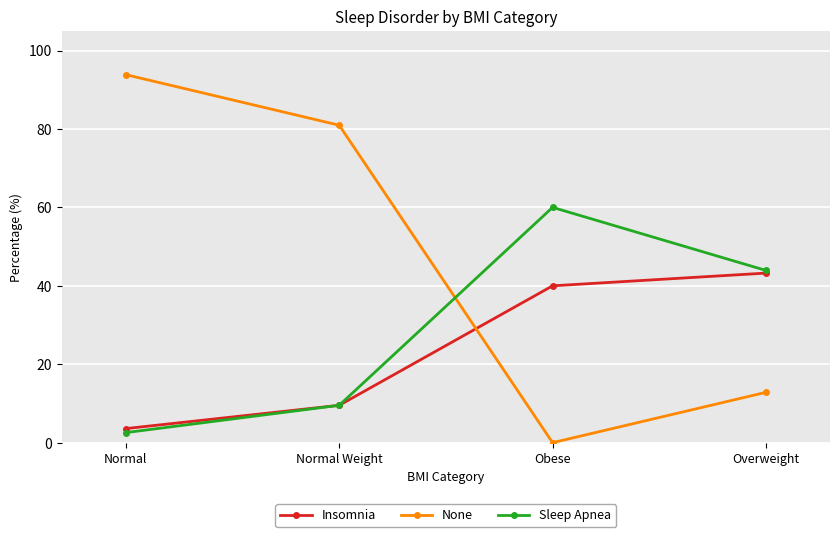

True or false: None has a value of 6.8 at Overweight.

False